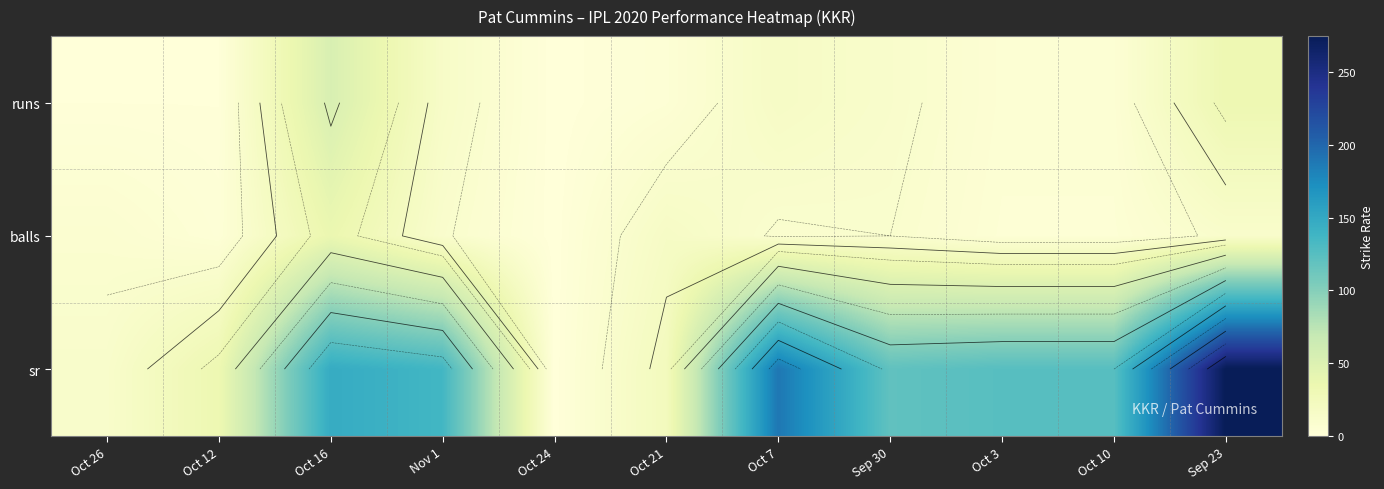

Which has a higher value, Oct 10 or Sep 23?

Sep 23